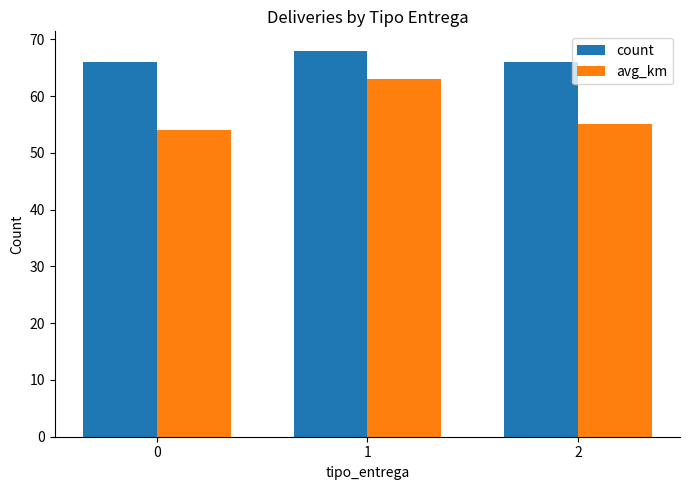

At how many categories does at least one series exceed 54?

3